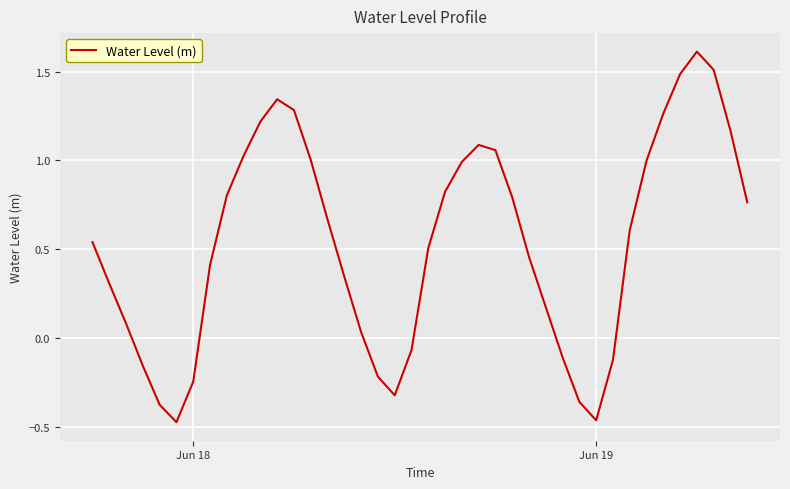

What is the maximum value shown in the chart?

1.6